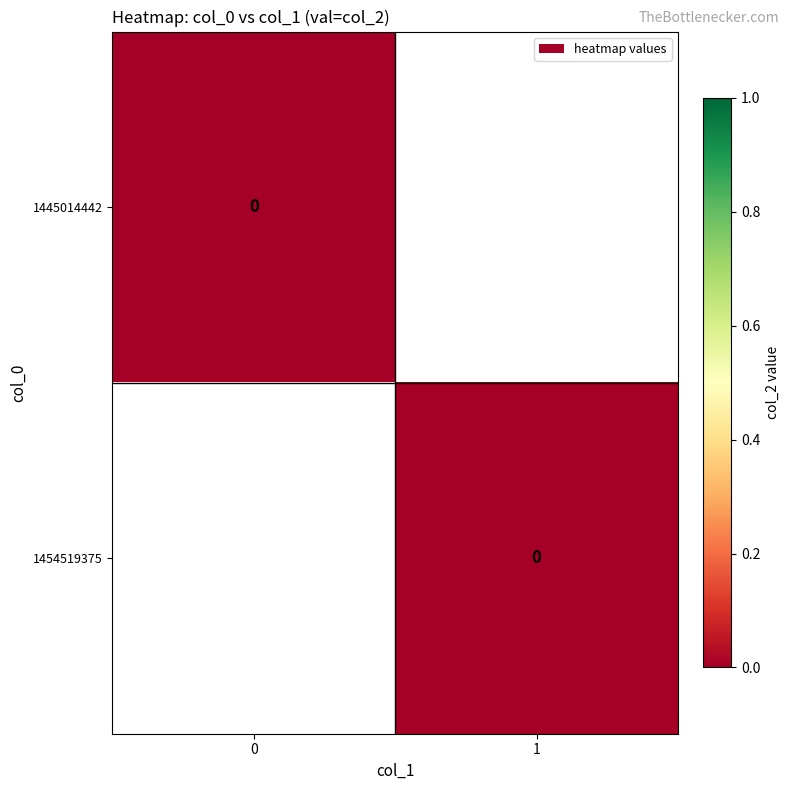

Which has a higher value, 1 or 0?

1